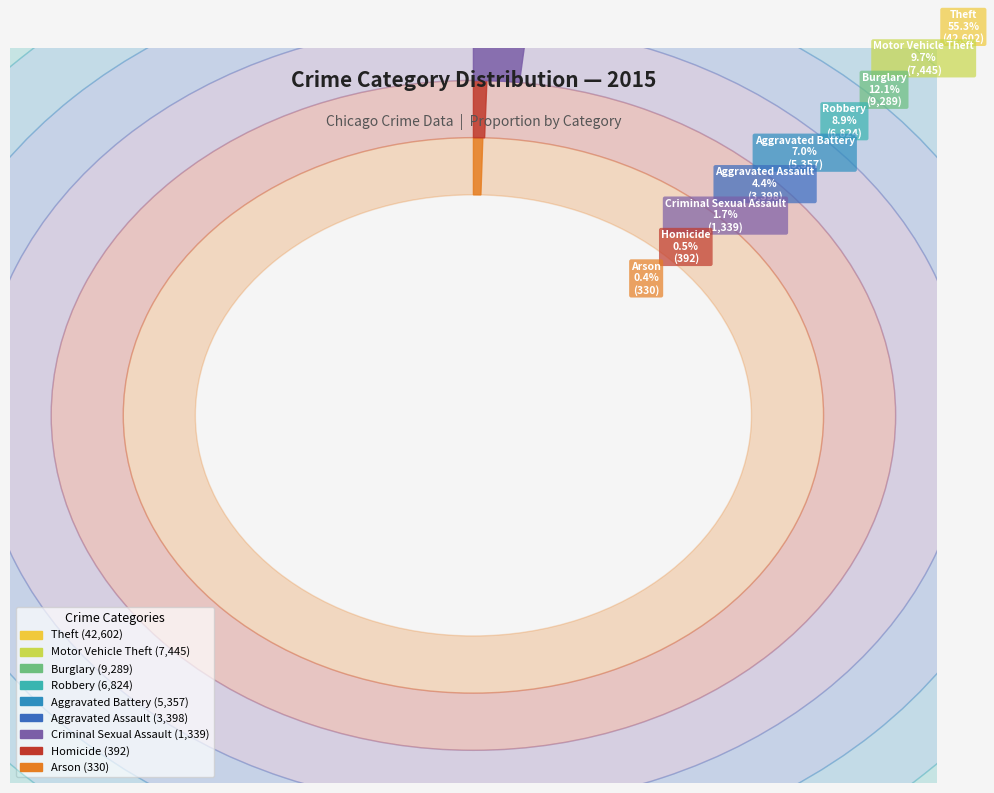

To the nearest percent, what is the difference between the Arson and Theft slice percentages?

55%